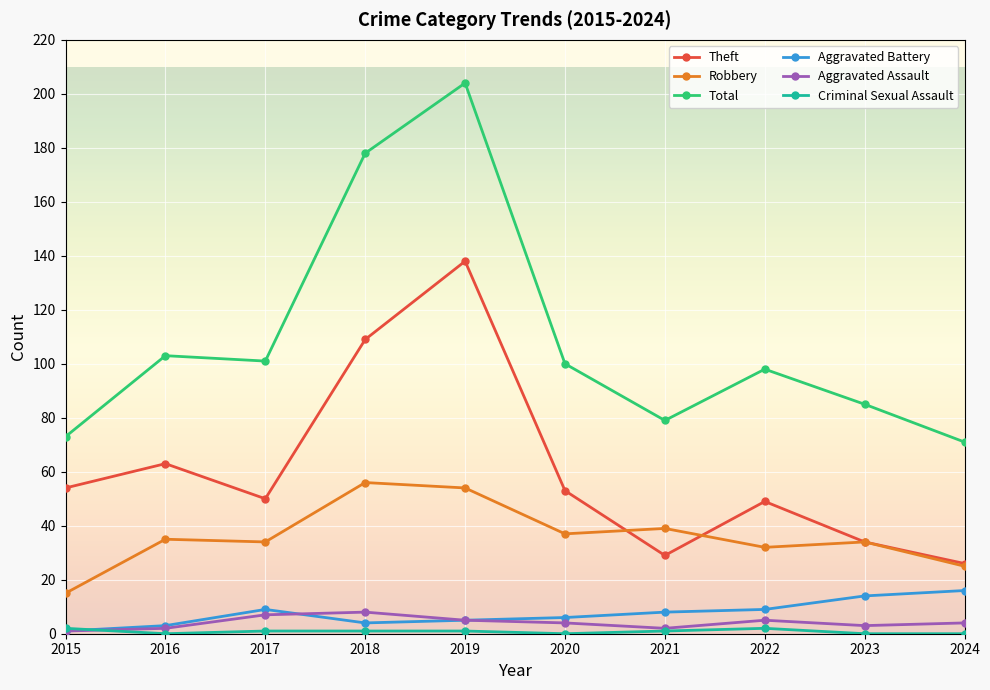

Does the chart have visible grid lines?

Yes